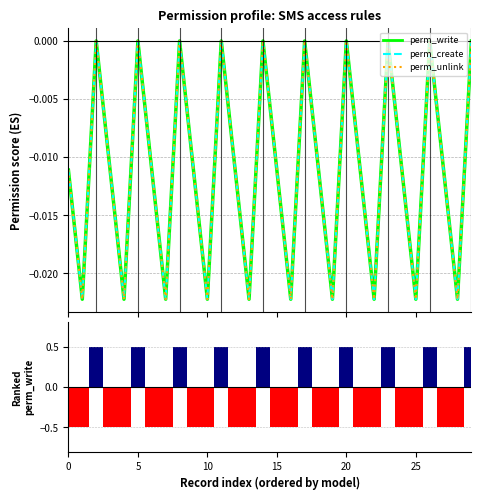

What are all the series names shown in the legend?

perm_write, perm_create, perm_unlink